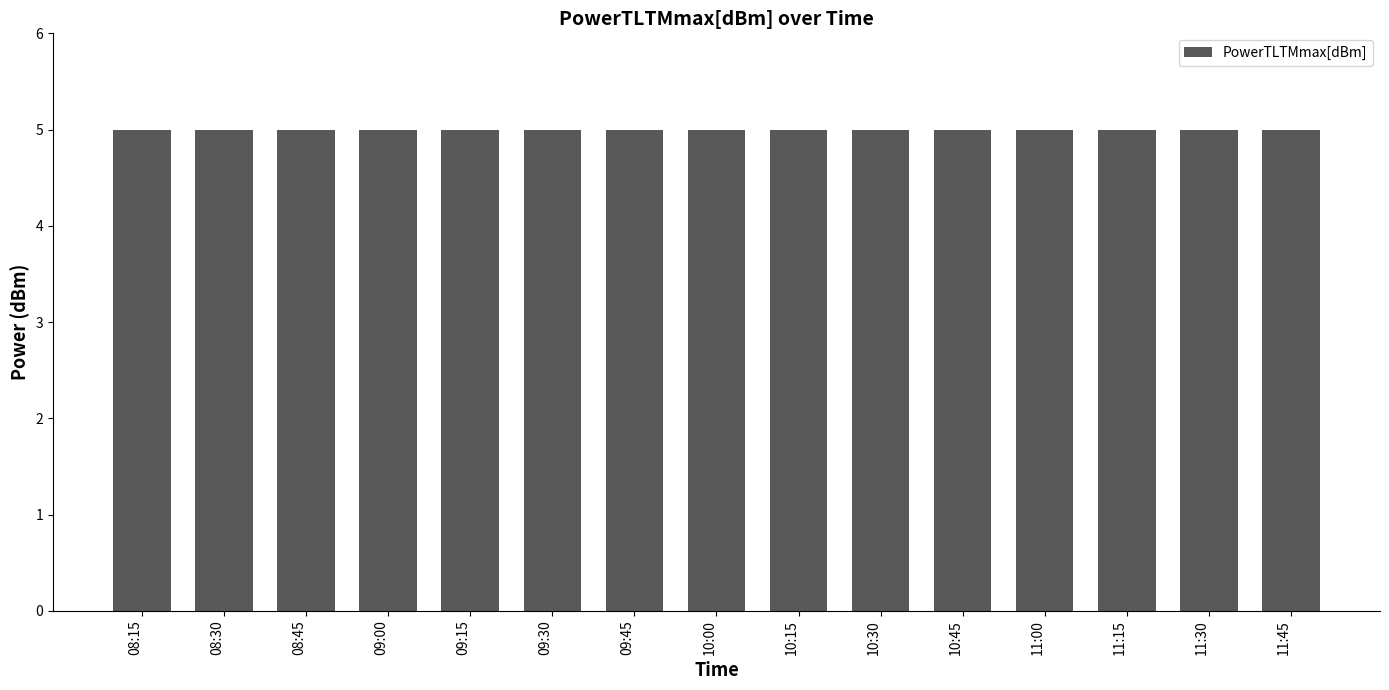

What position from the left is 11:15?

13